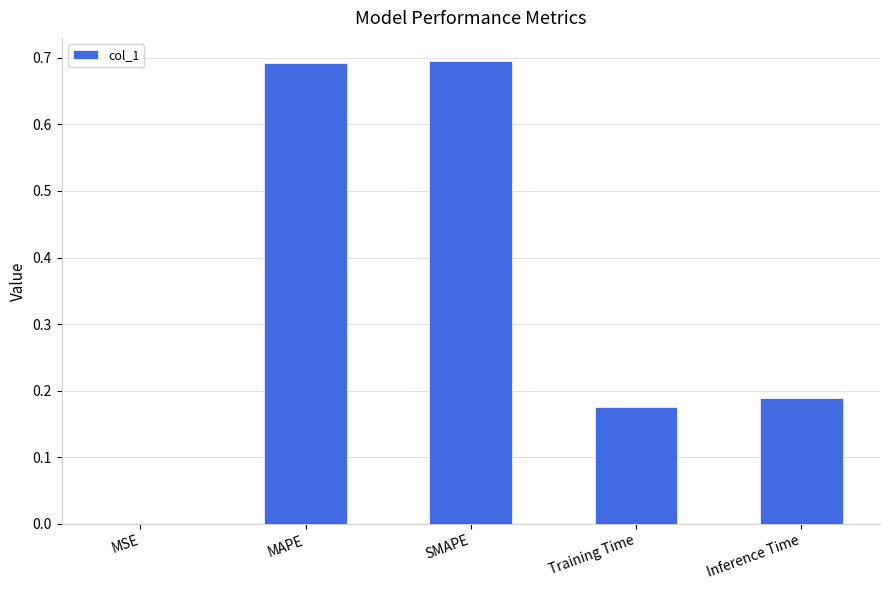

What is the greatest value displayed?

0.7